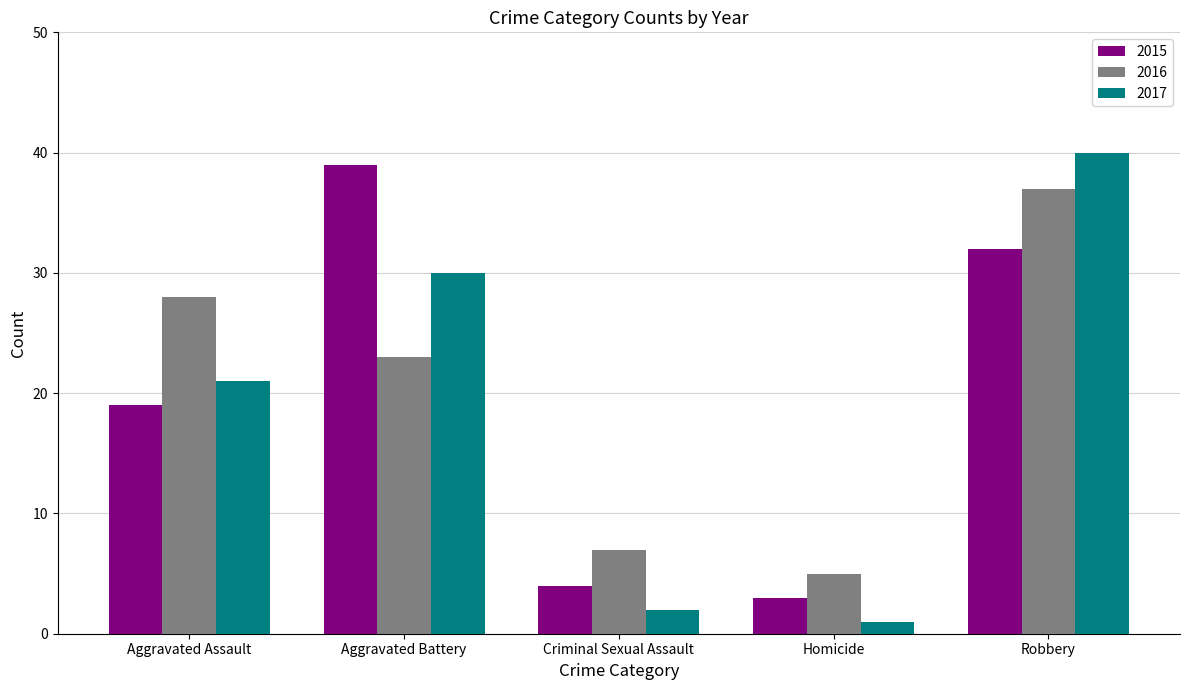

At which category does the chart reach its peak across all series?

Robbery